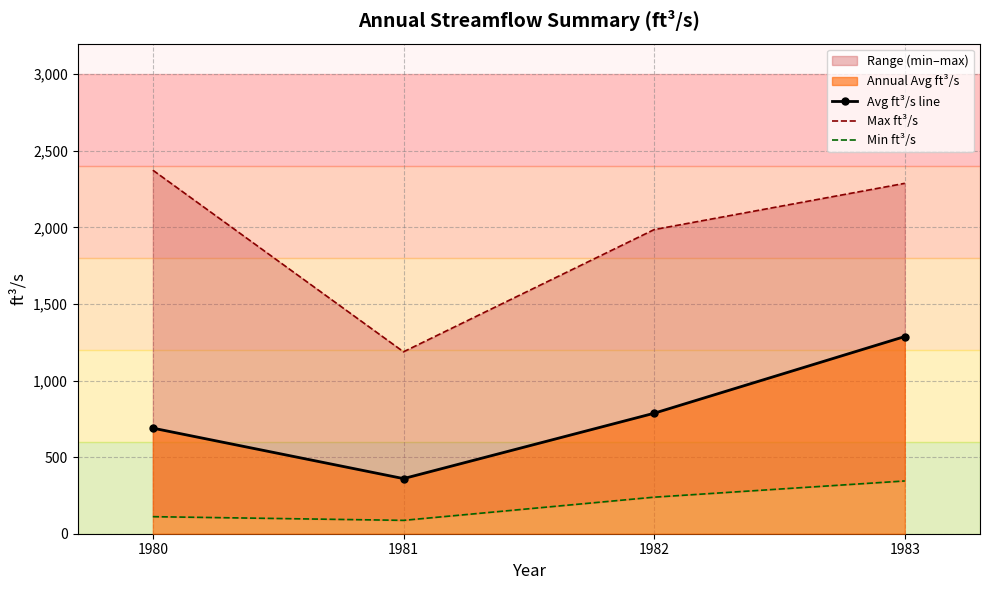

What is the difference between the maximum and minimum values in the Avg ft³/s line series?

927.7